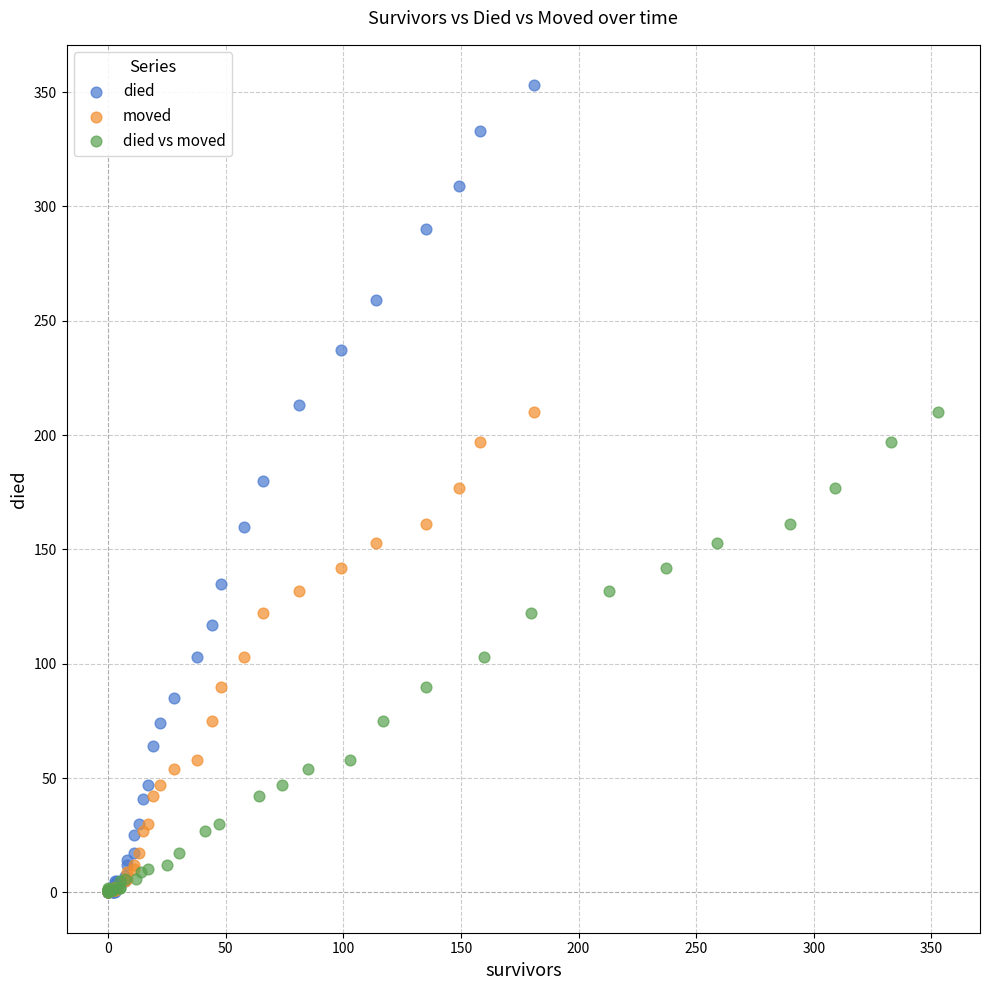

What are all the series names shown in the legend?

died, moved, died vs moved